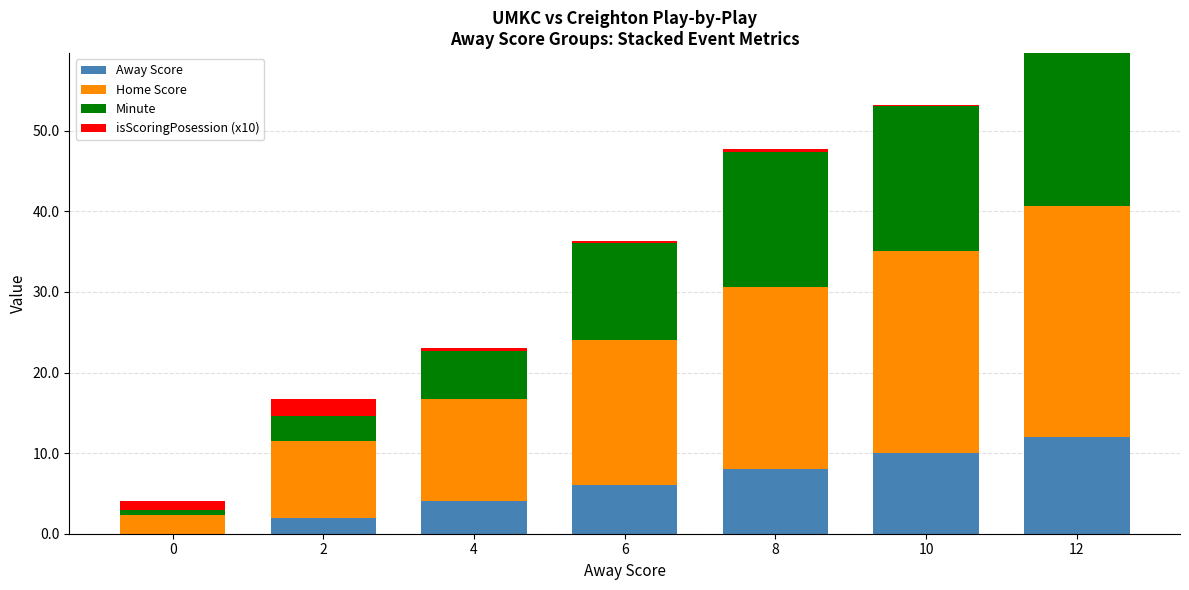

The value of Away Score at 2 is 2.0. True or false?

True